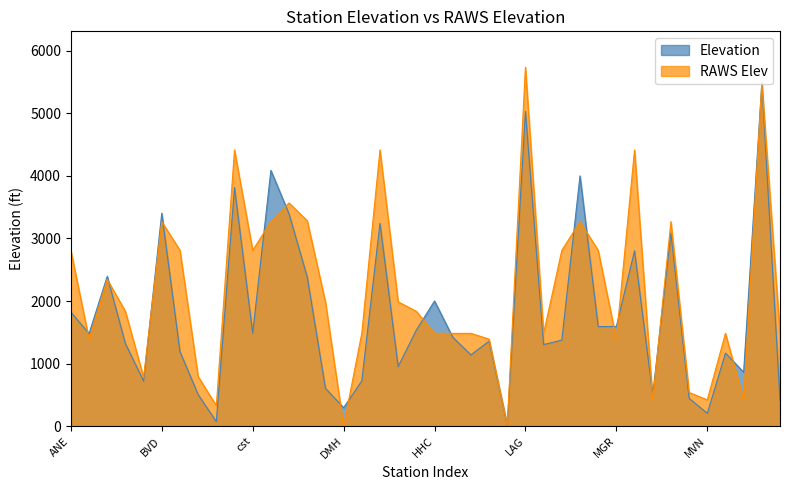

True or false: Elevation has more than 1 interior local peaks.

True